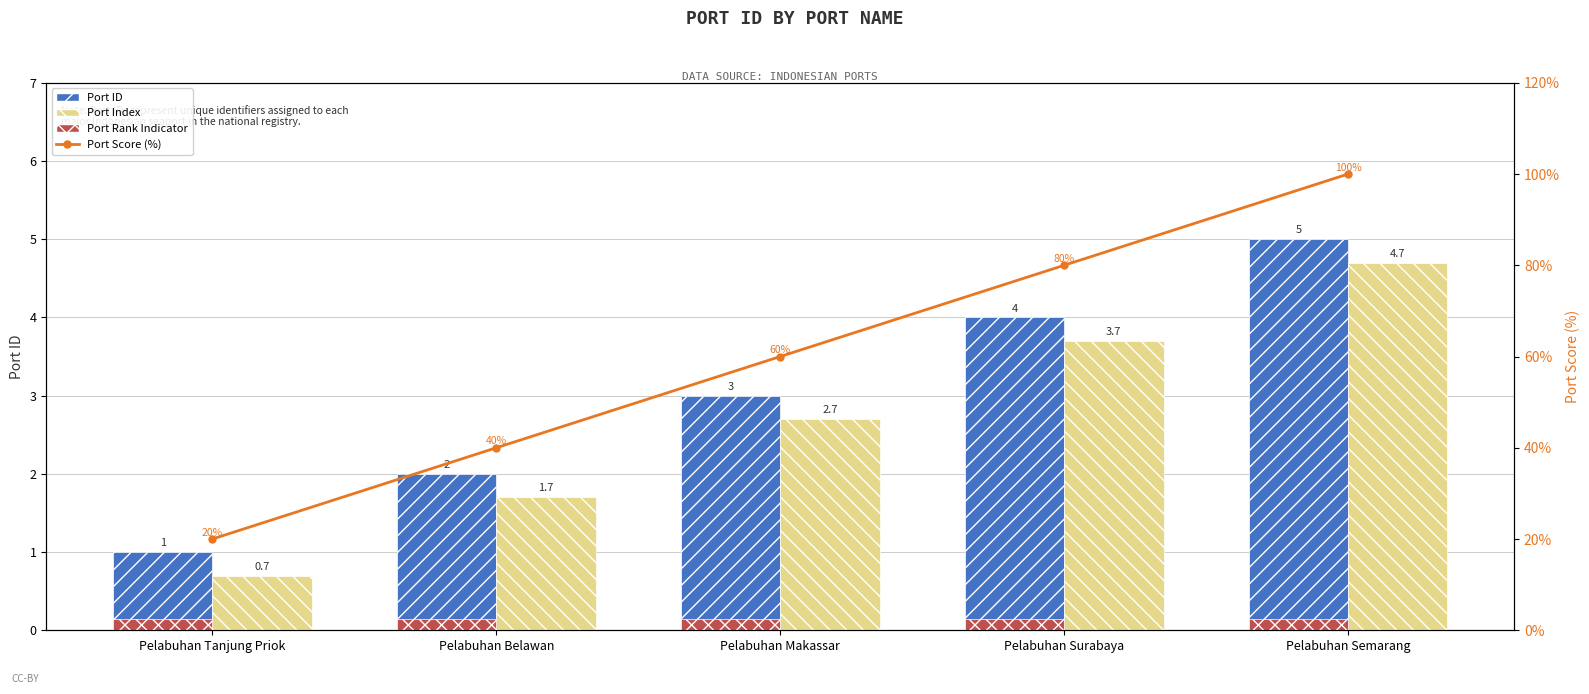

Count the number of data series in this chart.

4